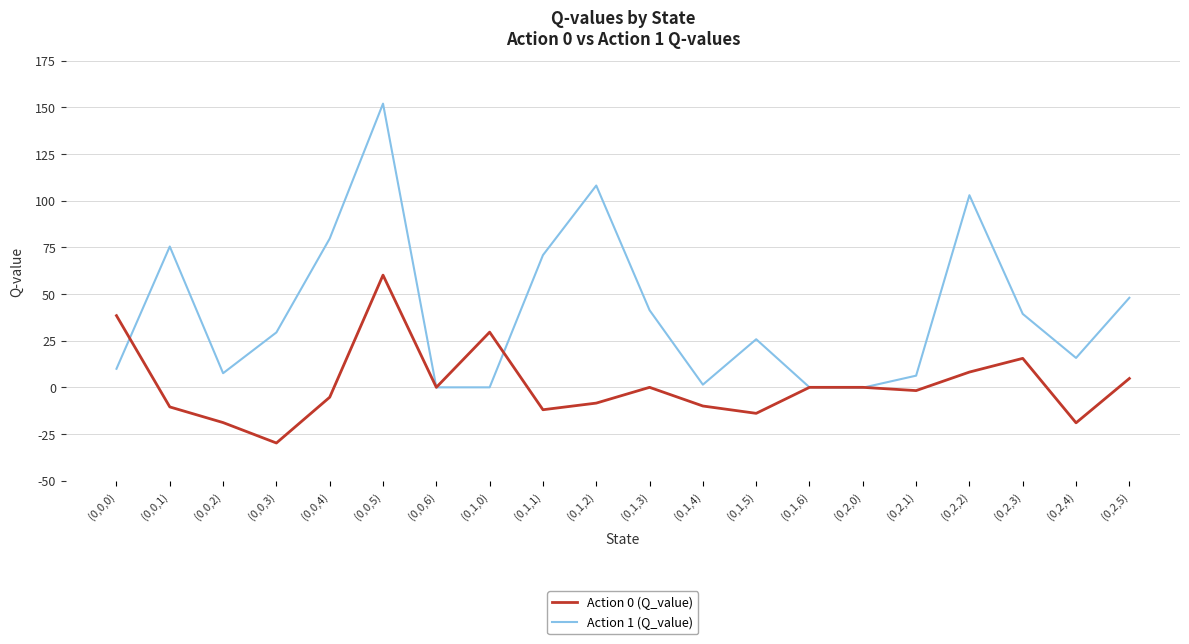

Which series has the largest range (max minus min)?

Action 1 (Q_value)